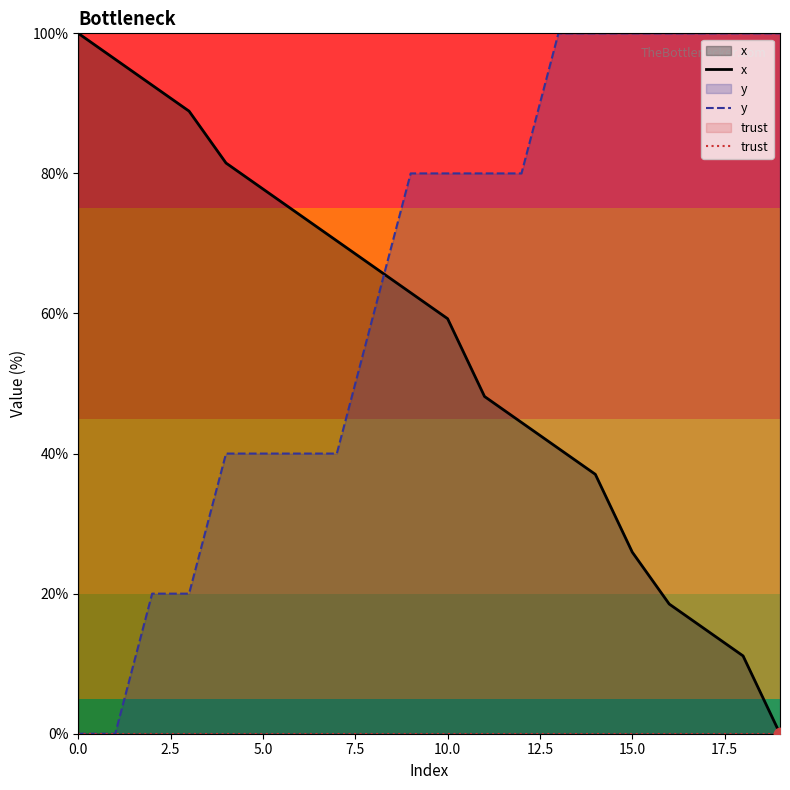

At which category is the sum across all series the highest?

9